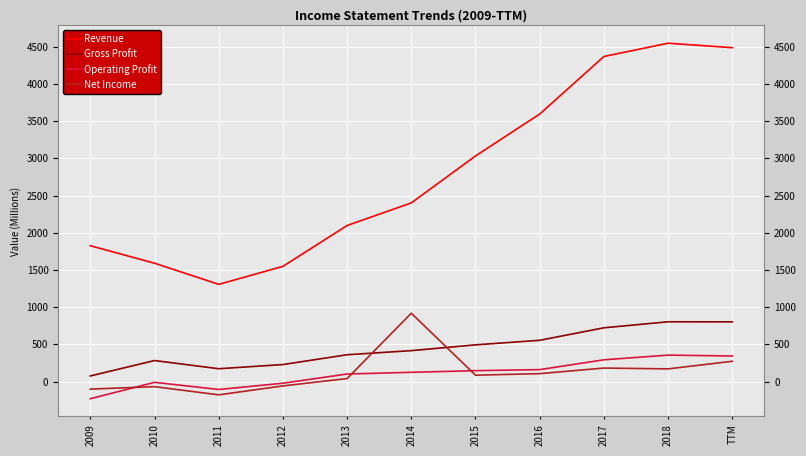

What is the approximate value of Gross Profit at 2009?

75